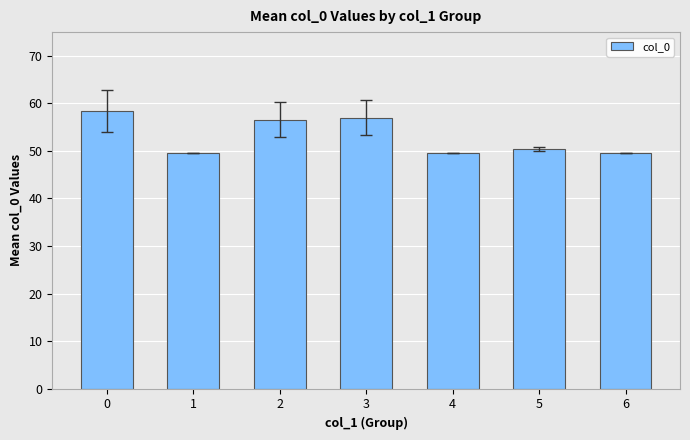

What is the minimum value shown in the chart?

49.7